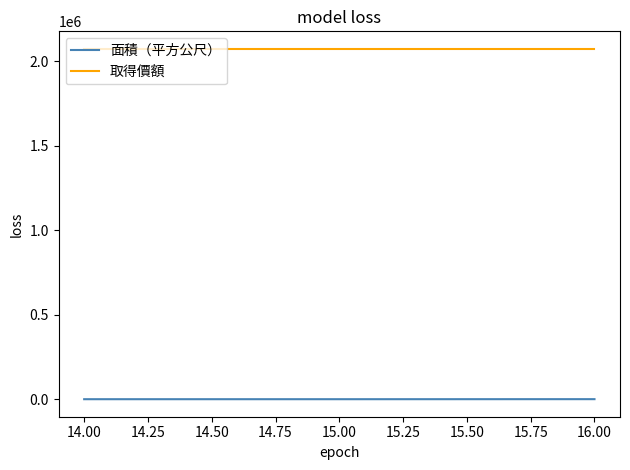

What are all the series names shown in the legend?

面積（平方公尺）, 取得價額